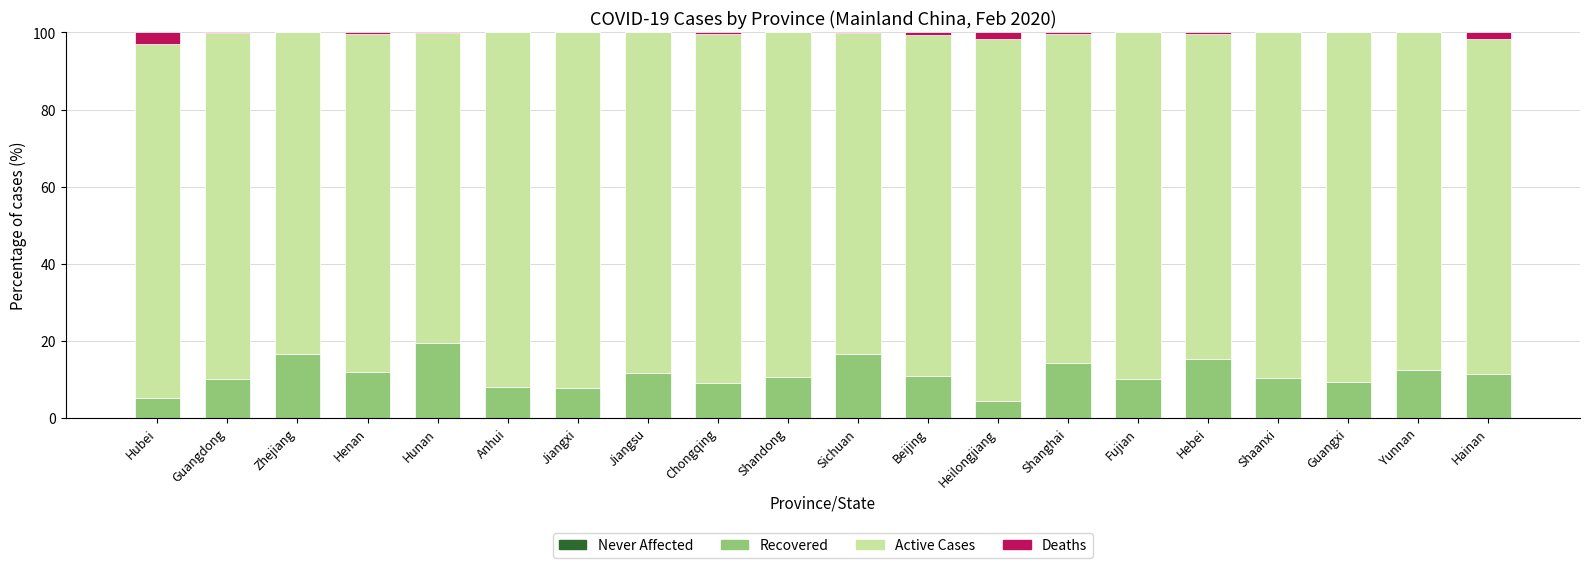

Count the number of categories in the chart.

20